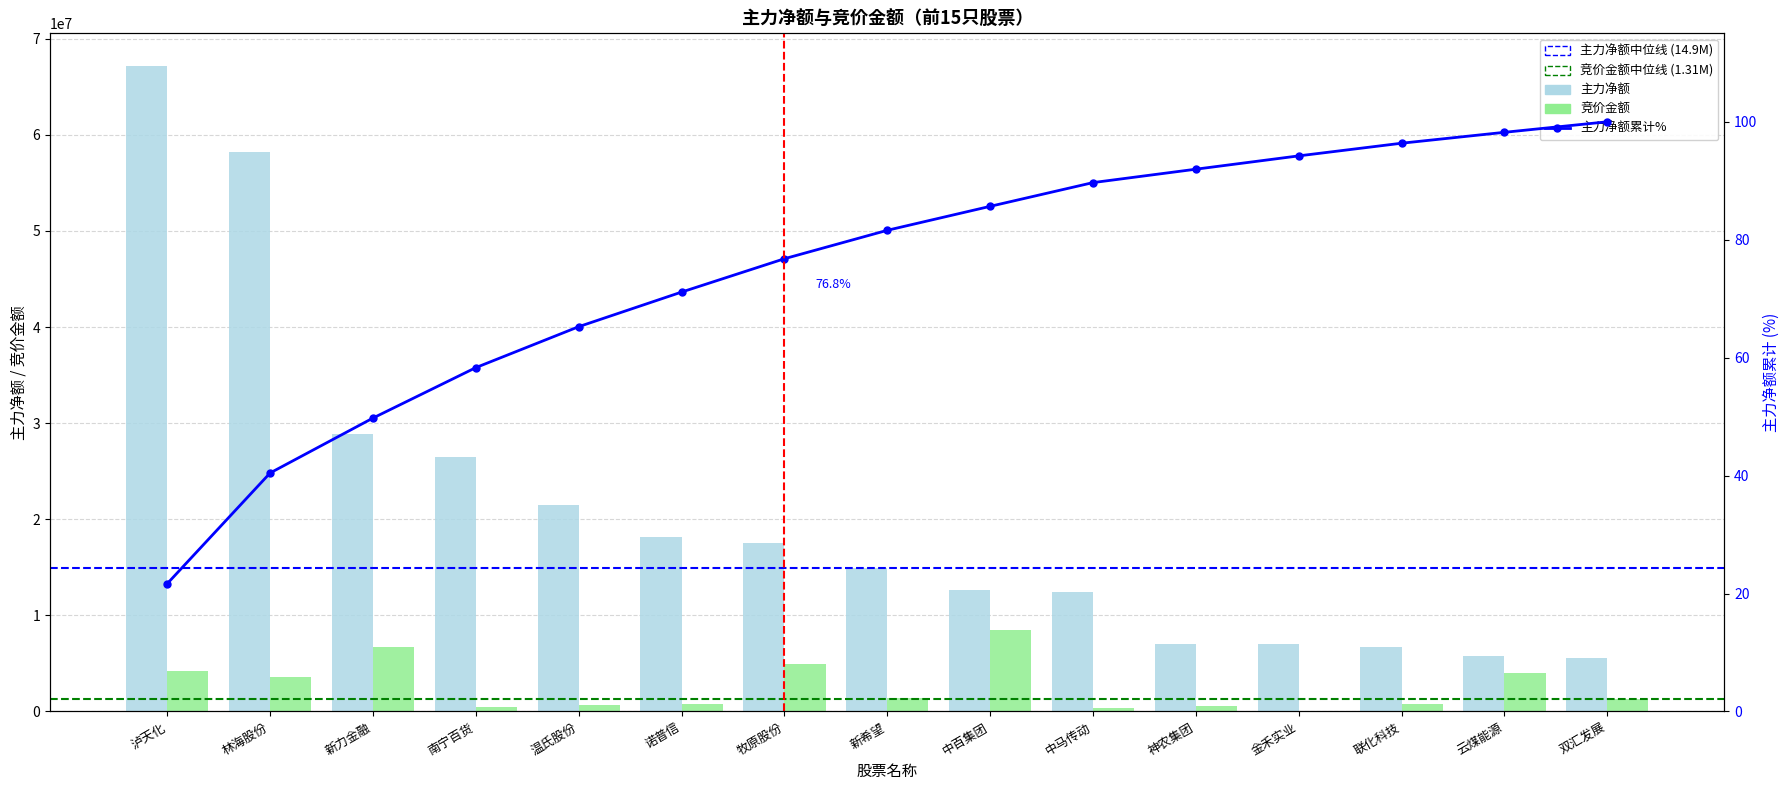

What is the value of the 主力净额 bar at the 10th from the left?

12481590